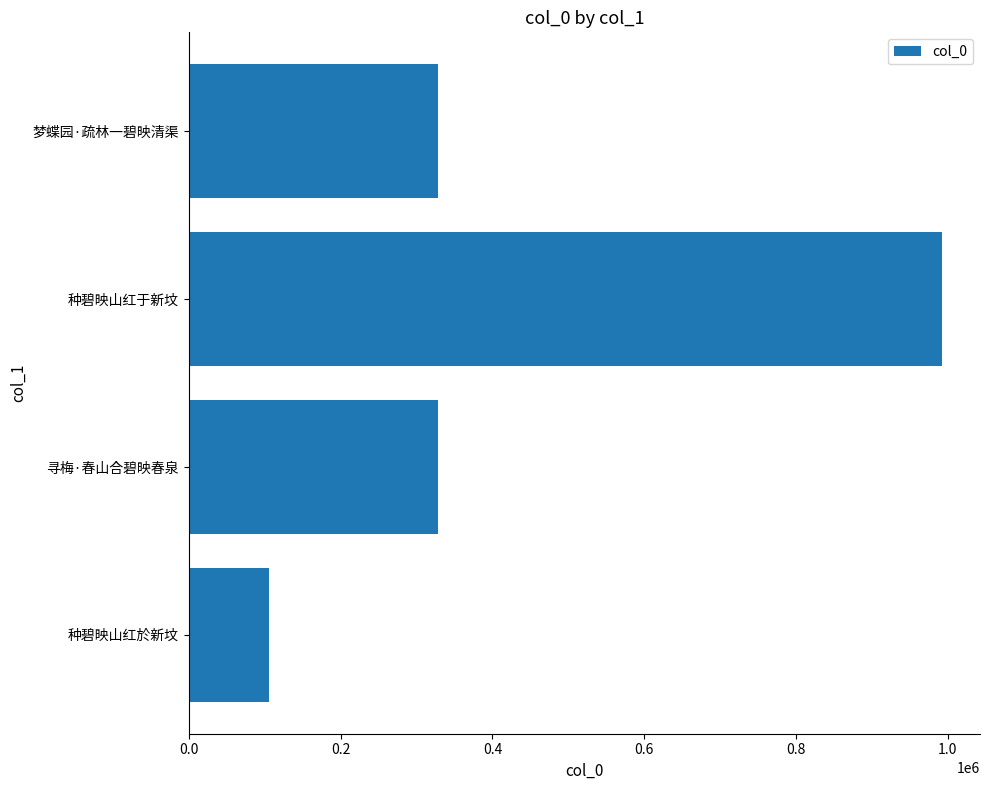

Count the number of data series in this chart.

1